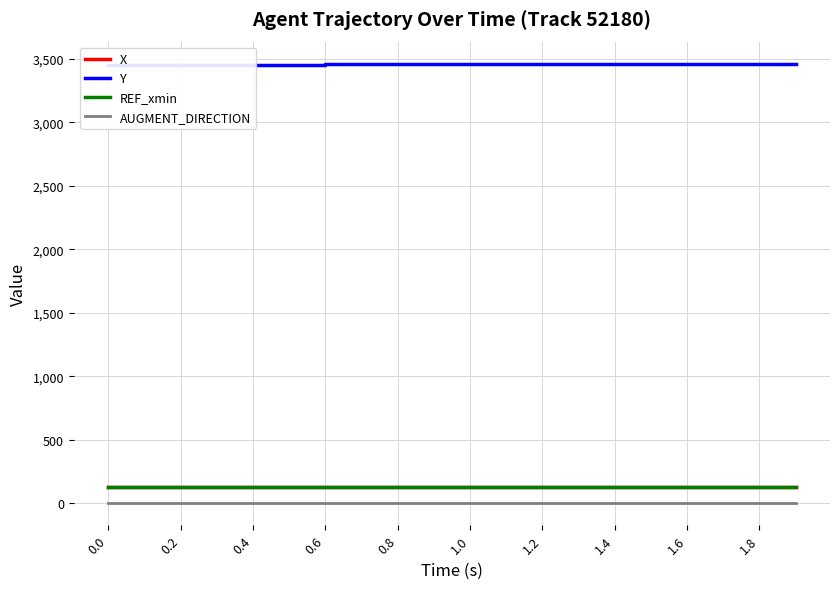

Rank the series by their maximum value, from highest to lowest.

Y, X, REF_xmin, AUGMENT_DIRECTION